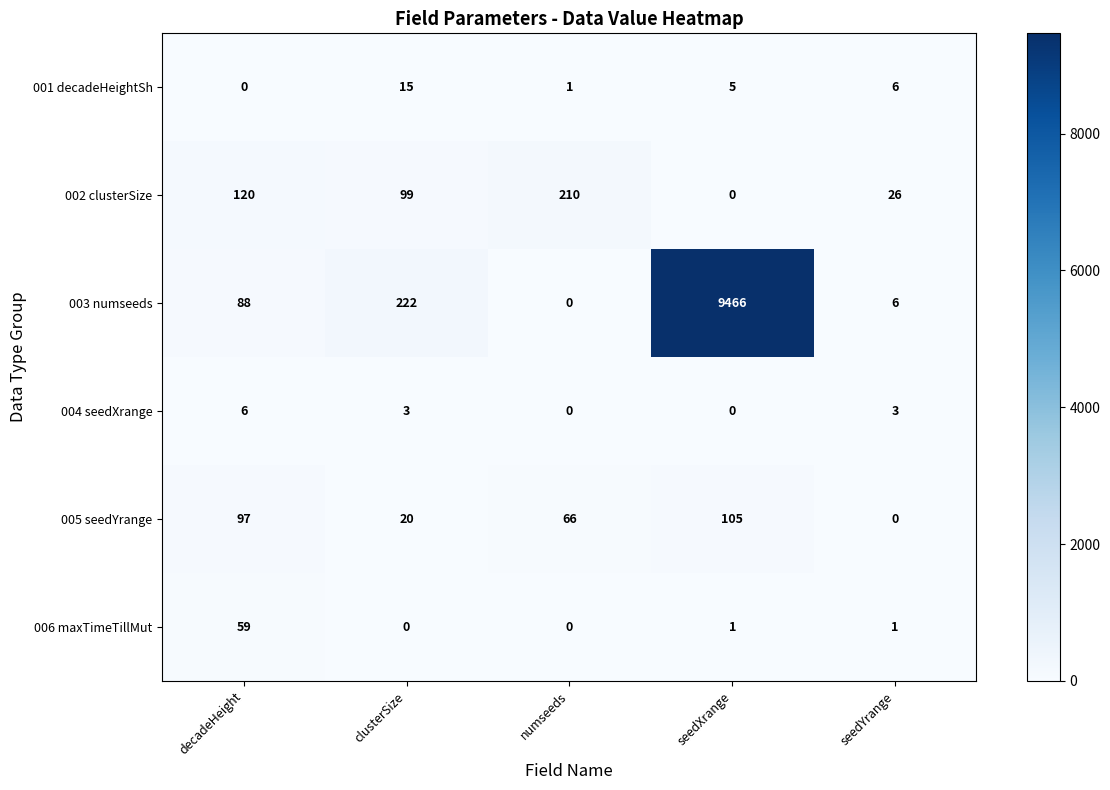

Rank the series by their maximum value, from highest to lowest.

003 numseeds, 002 clusterSize, 005 seedYrange, 006 maxTimeTillMut, 001 decadeHeightSh, 004 seedXrange